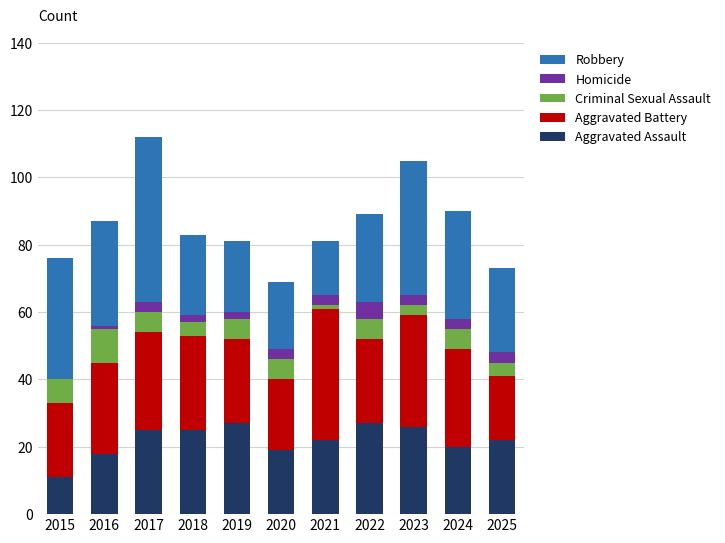

What is the highest value of the Aggravated Assault series?

27